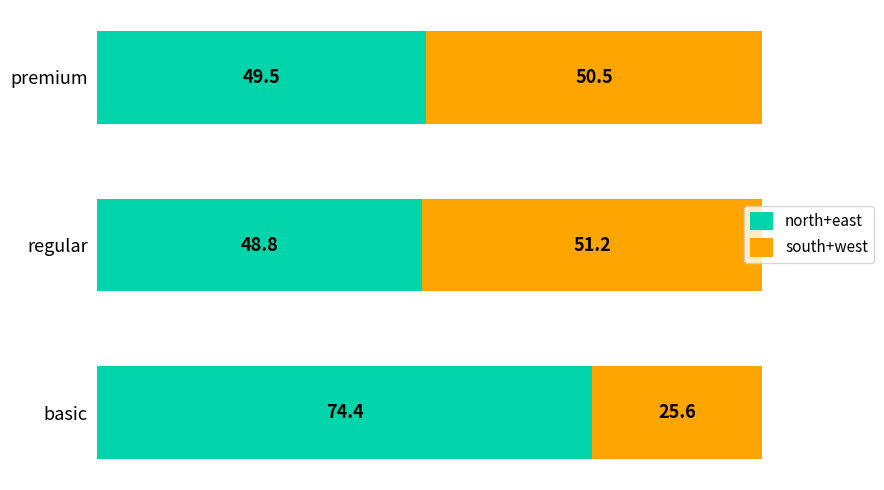

What is the total value across all series at basic?

100.0